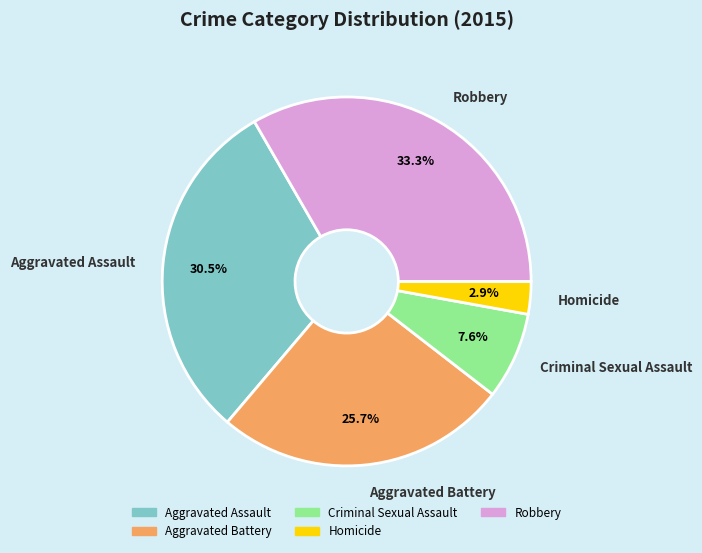

Rank the categories by value from lowest to highest.

Homicide, Criminal Sexual Assault, Aggravated Battery, Aggravated Assault, Robbery